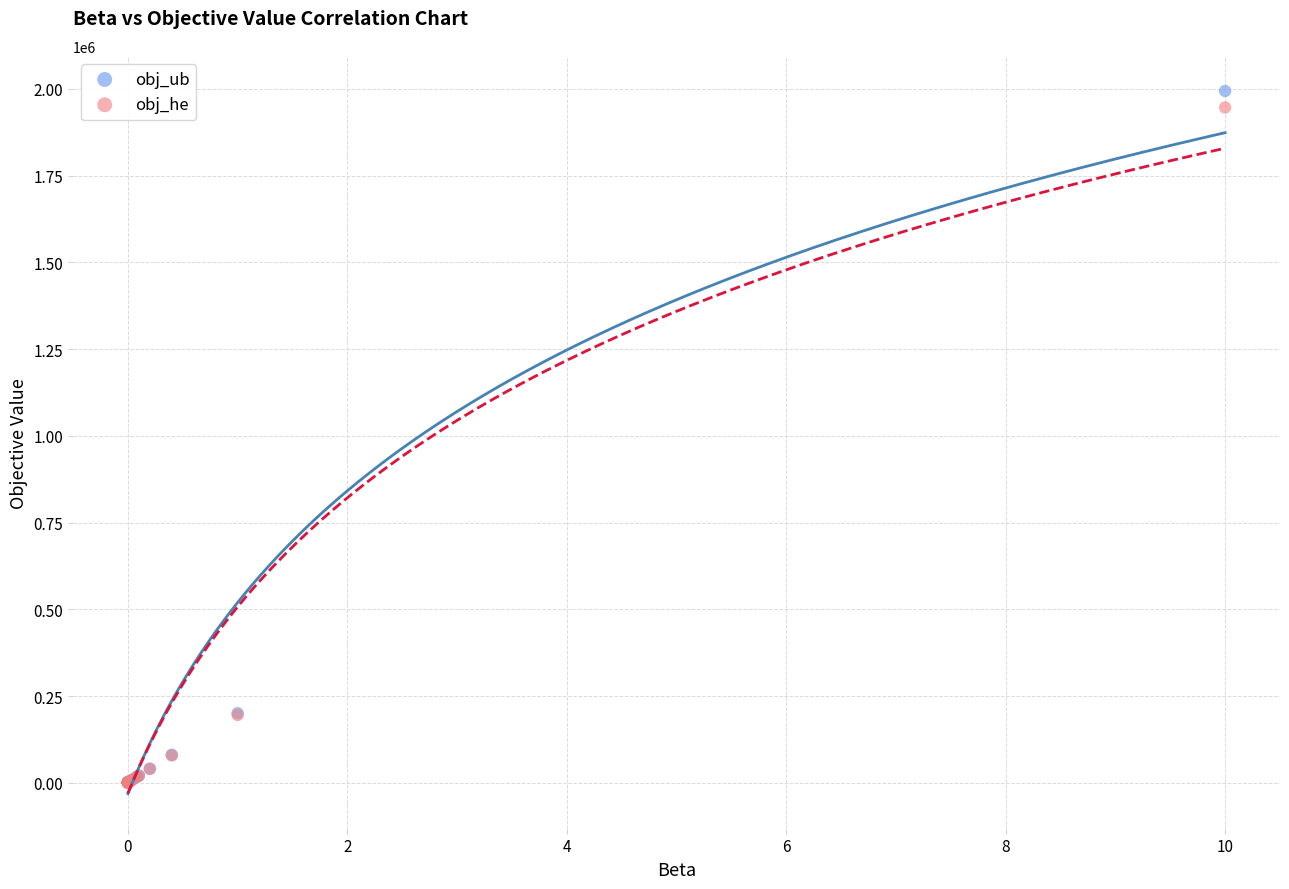

What are all the series names shown in the legend?

obj_ub, obj_he